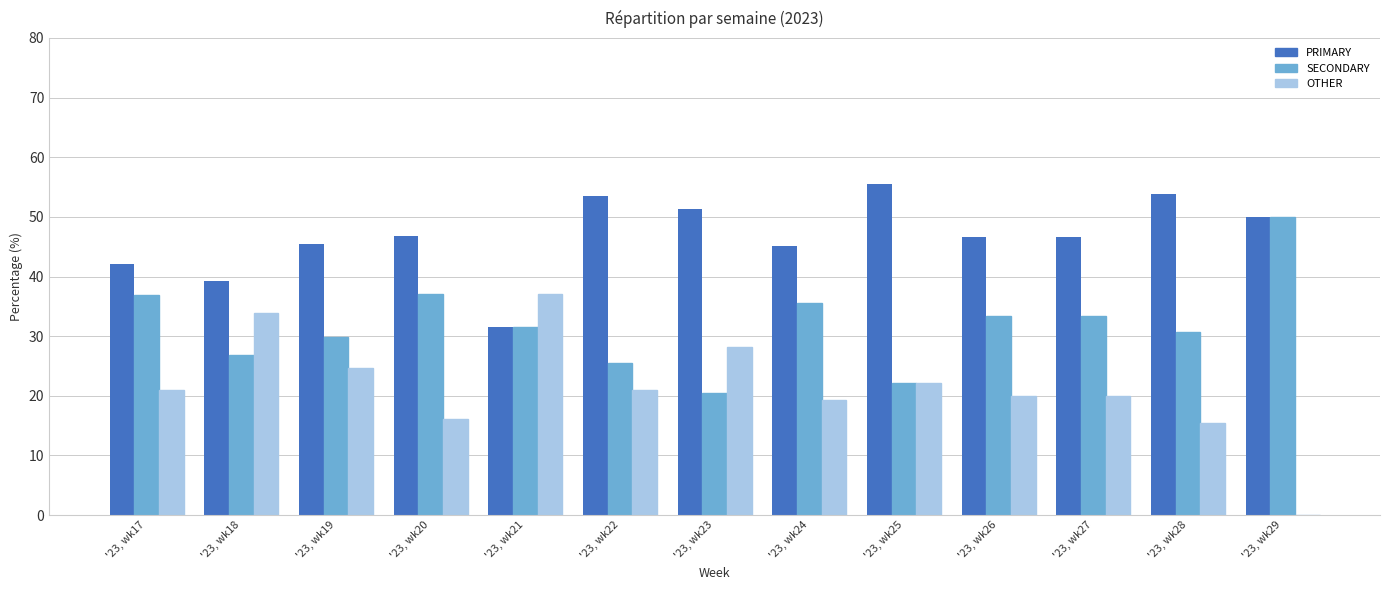

Does the chart contain stacked bars?

No